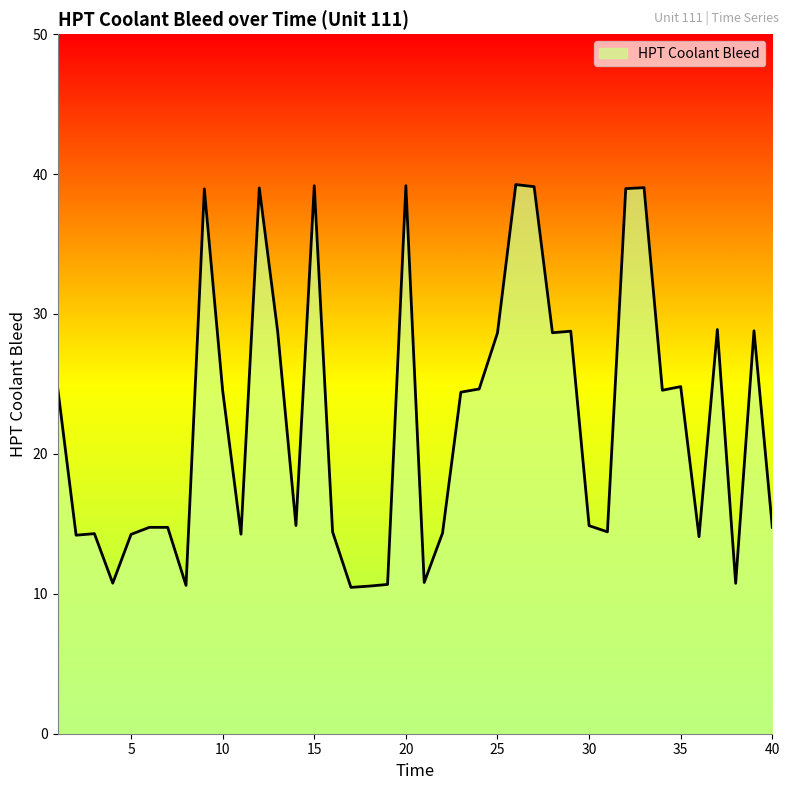

What is the difference between the maximum and minimum values?

28.8